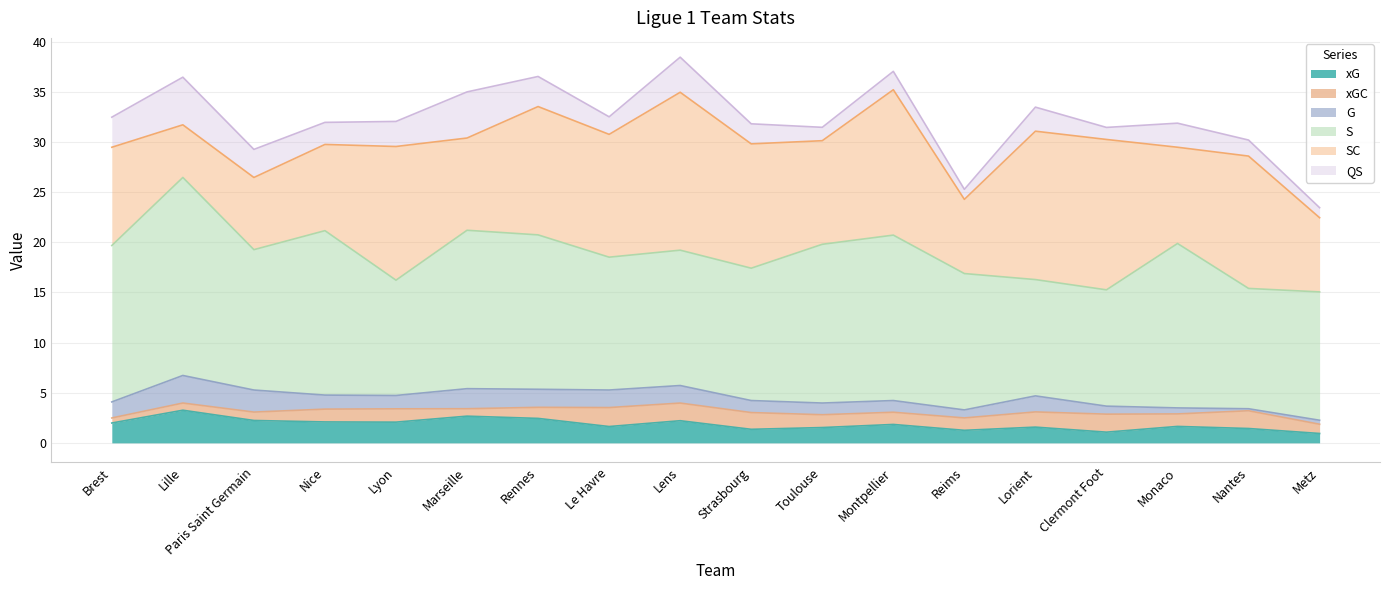

Where is the first local minimum for G?

Lyon